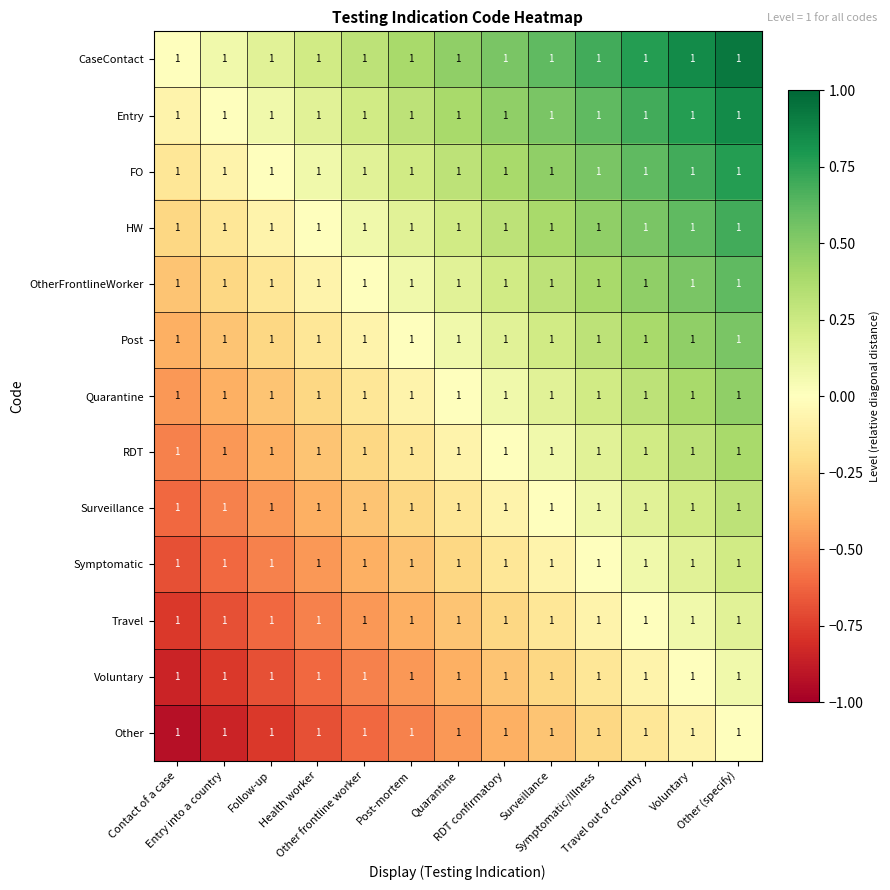

What is the difference between the maximum and minimum values in the Entry series?

0.9